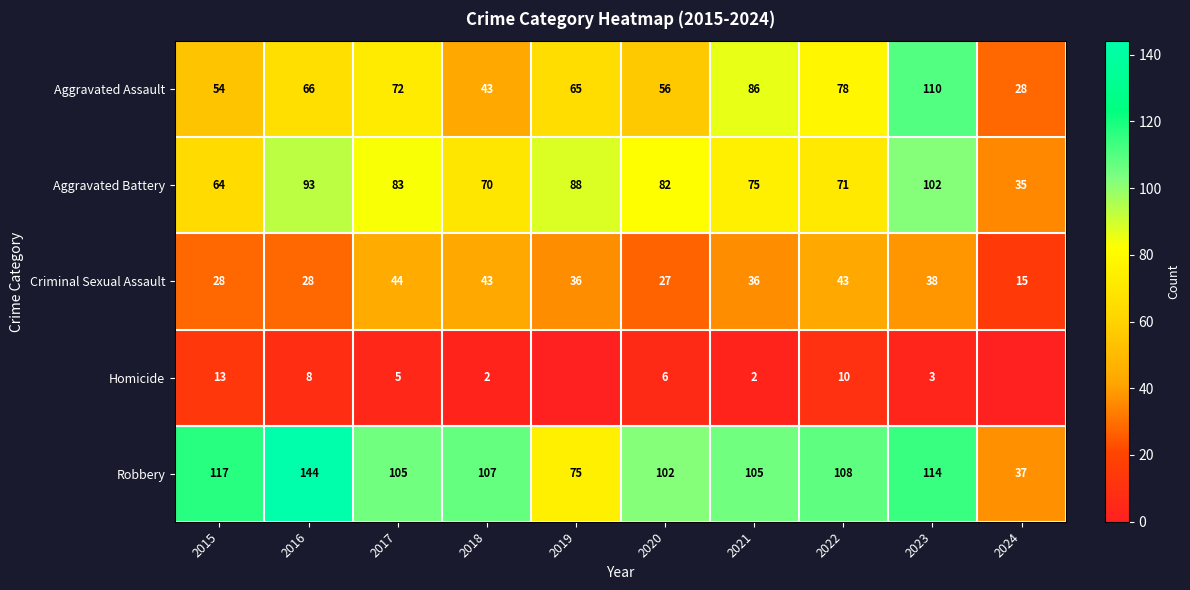

What is the minimum value for Aggravated Battery?

35